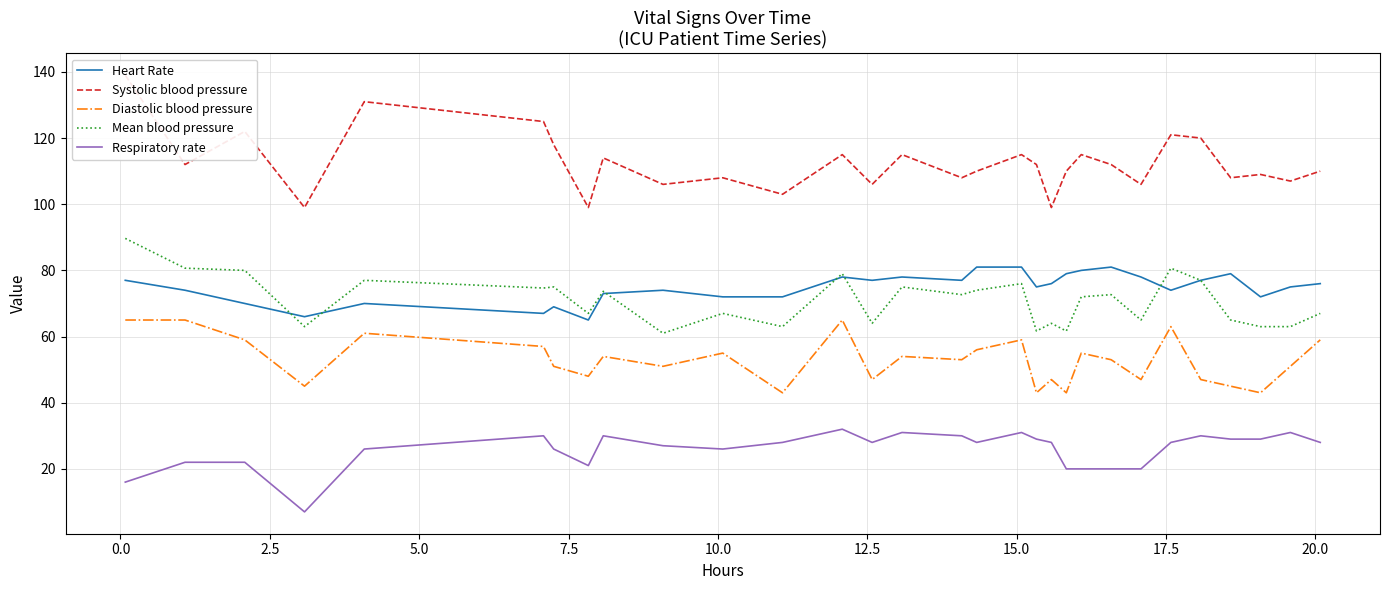

True or false: Respiratory rate and Diastolic blood pressure cross at least once.

False